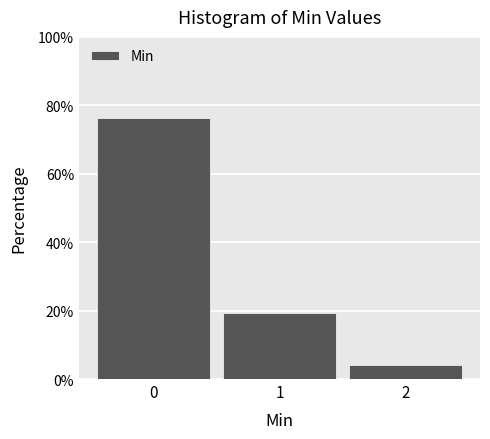

Reading left to right, list every bar in this chart as the range it spans on the x-axis followed by its height. The values are not printed on the chart, so give them approximately, as read against the axis.

-0.5 to 0.5: 76
0.5 to 1.5: 20
1.5 to 2.5: 4